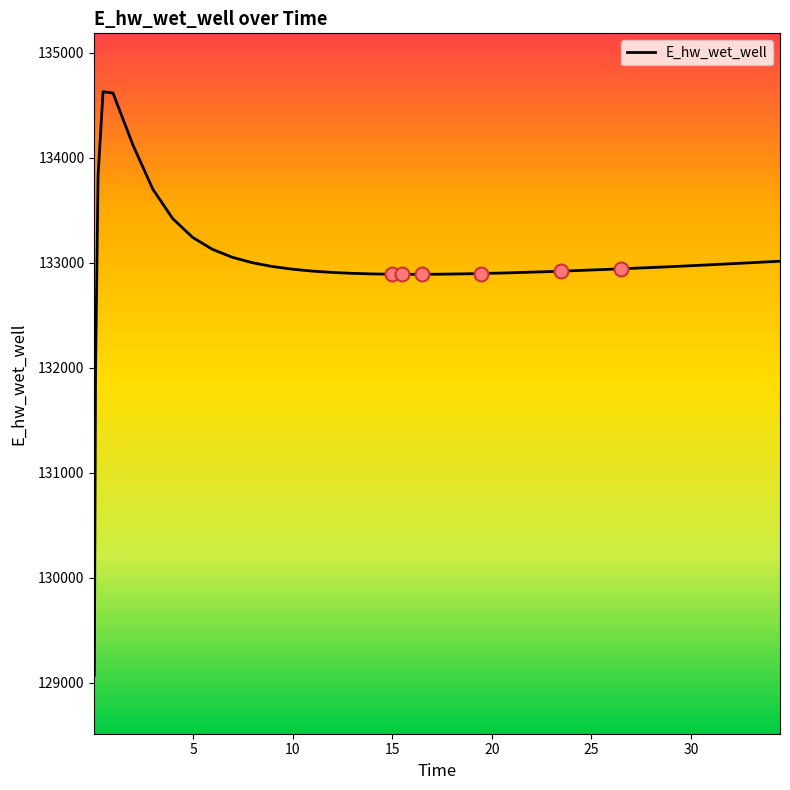

At which category does the data reach its first local valley?

20